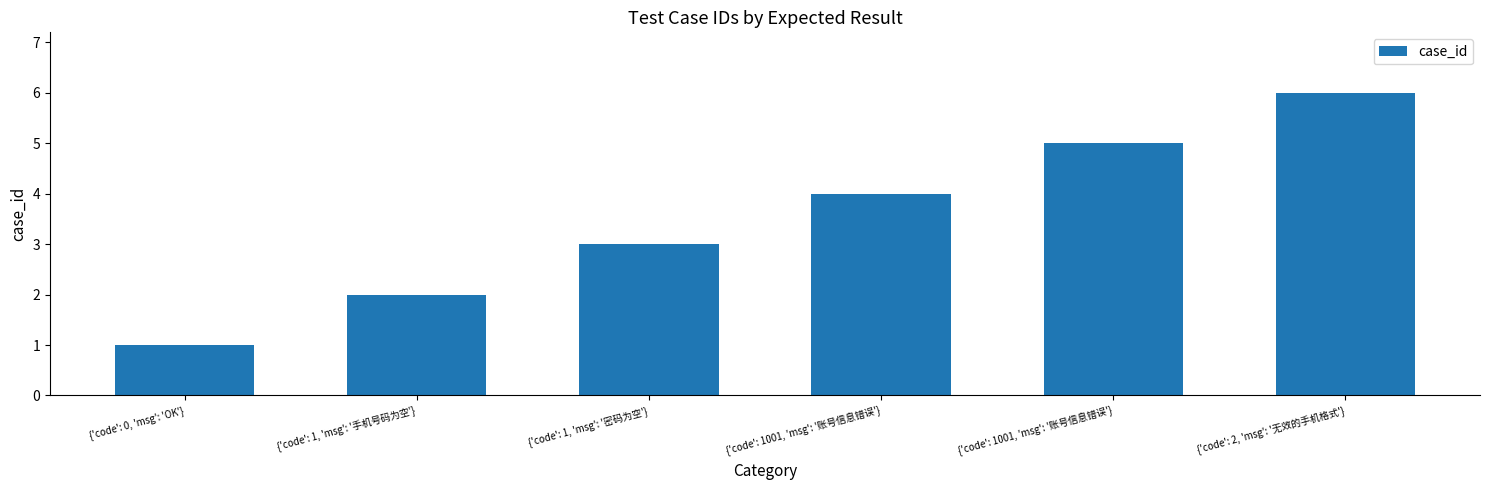

Count the values in the range 2 to 5.

4